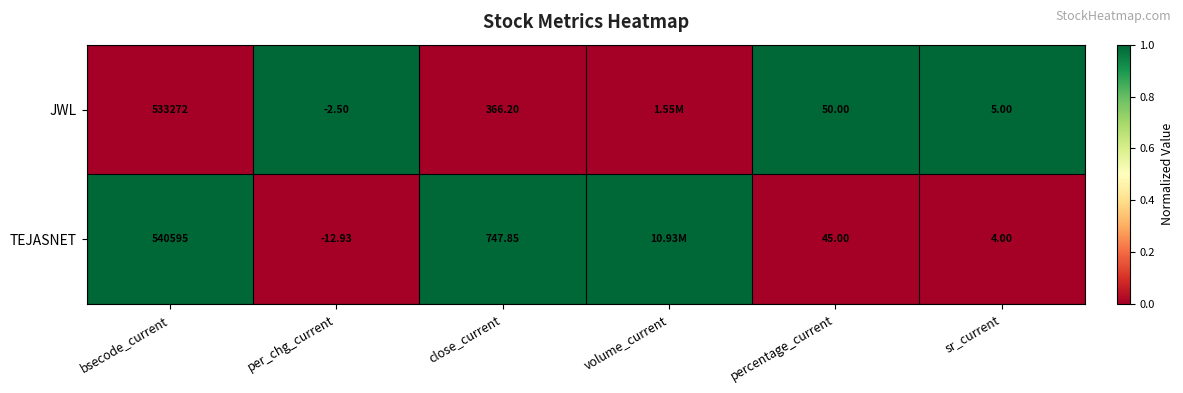

Is the value of JWL at per_chg_current greater than the value of TEJASNET at bsecode_current?

No